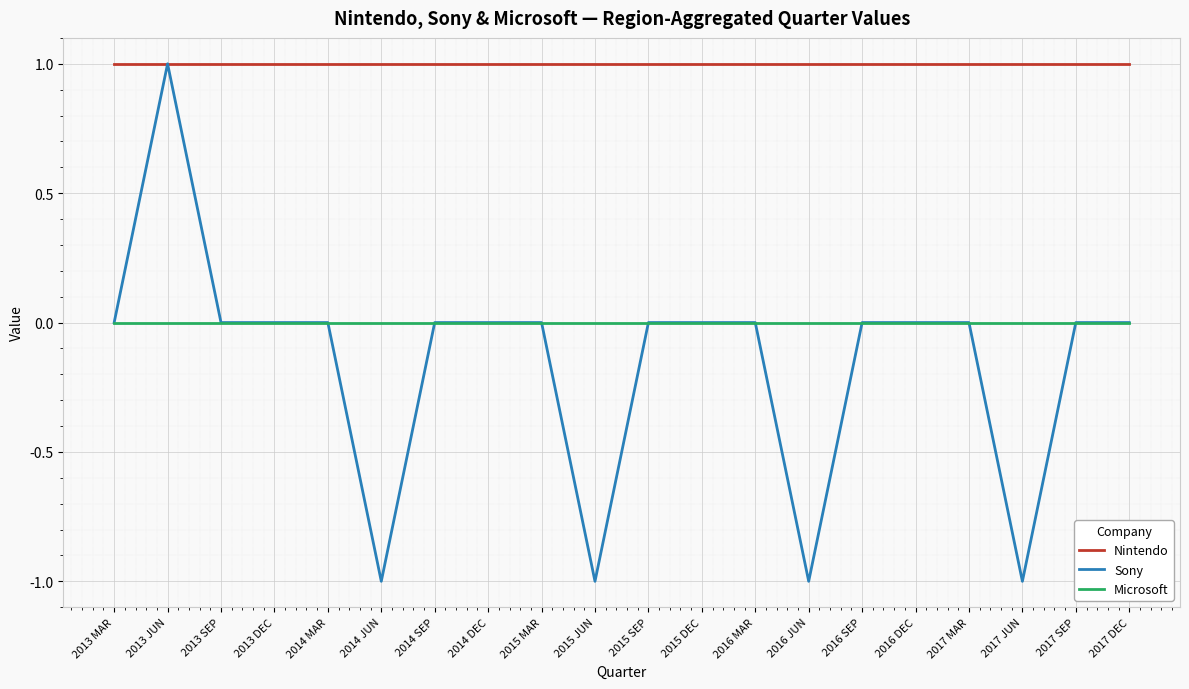

The value of Nintendo at 2014 JUN is 1. True or false?

True